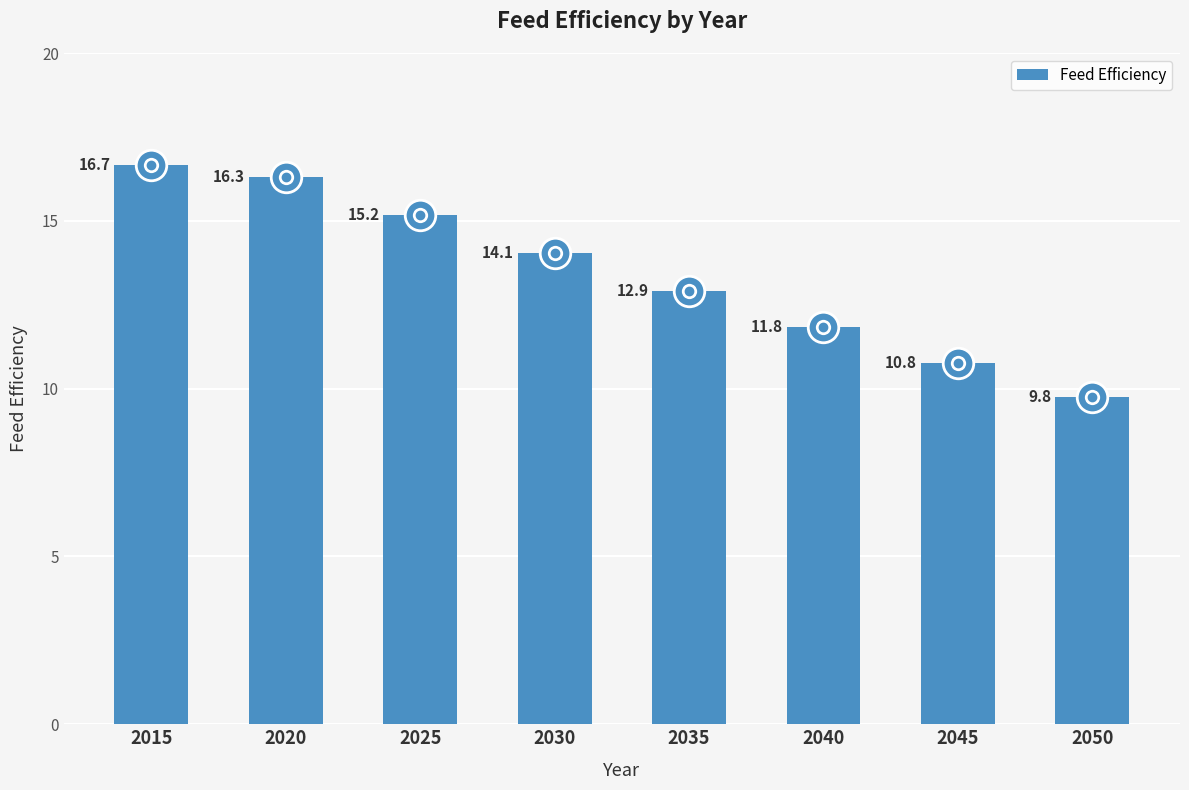

Which label corresponds to the smallest value in the chart?

2050